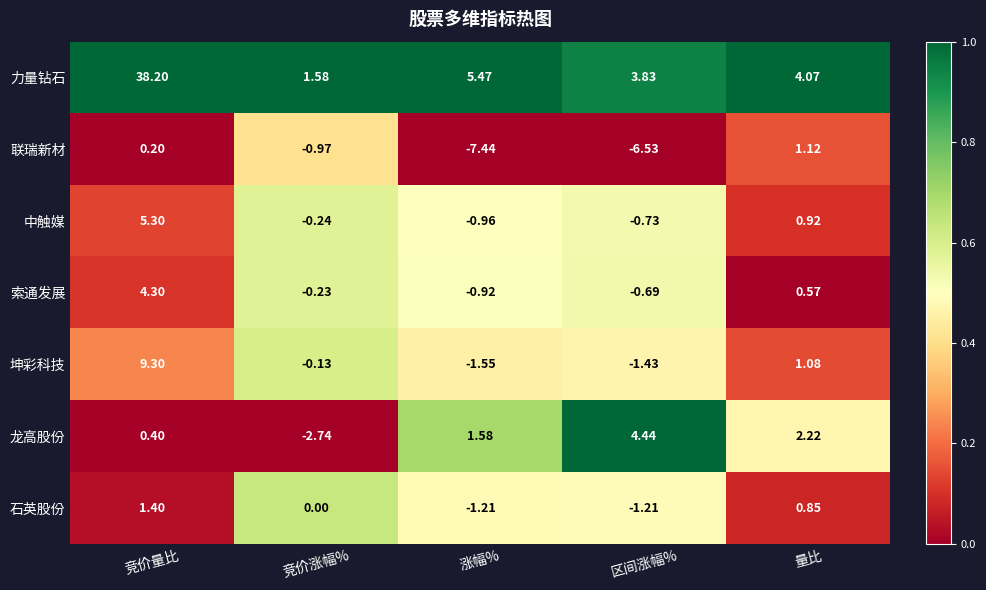

Which series has the largest range (max minus min)?

力量钻石